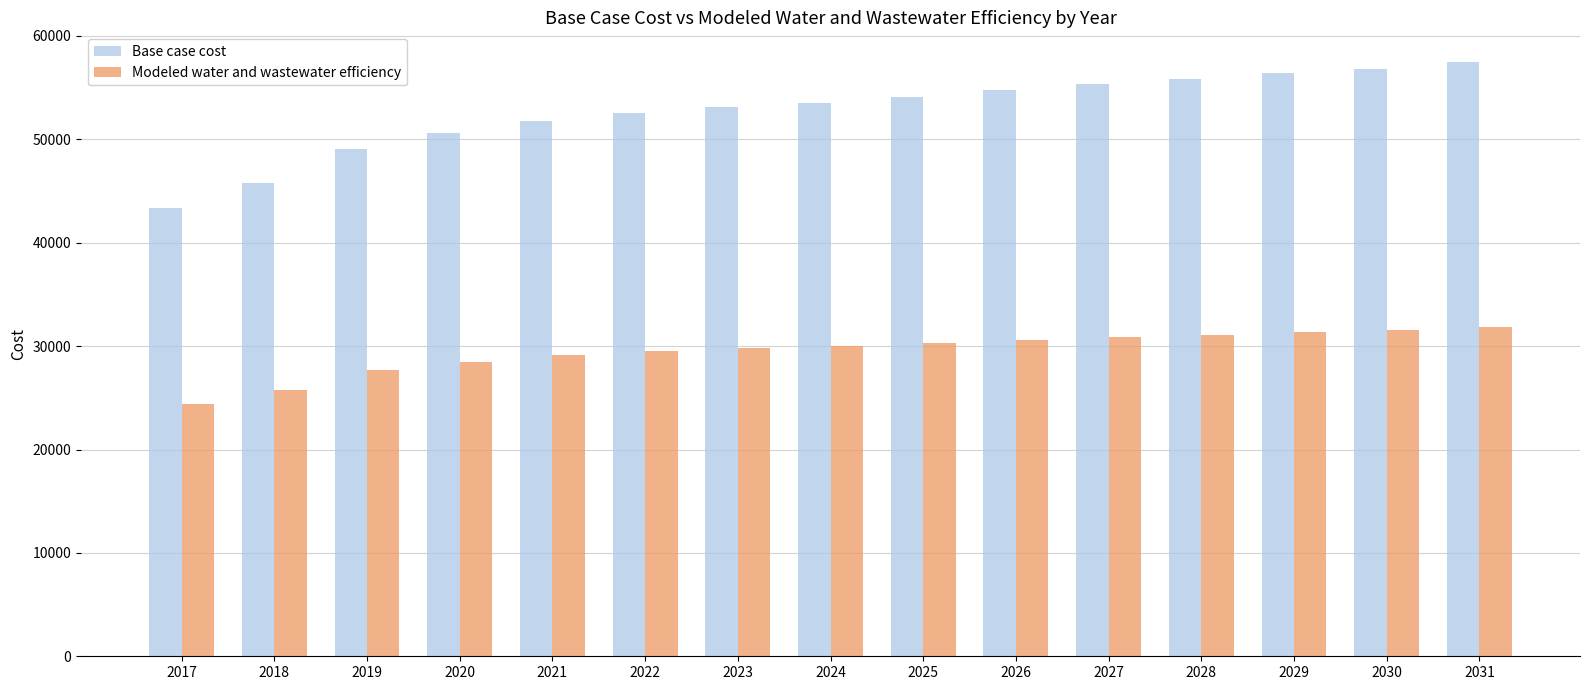

Which series has the largest range (max minus min)?

Base case cost